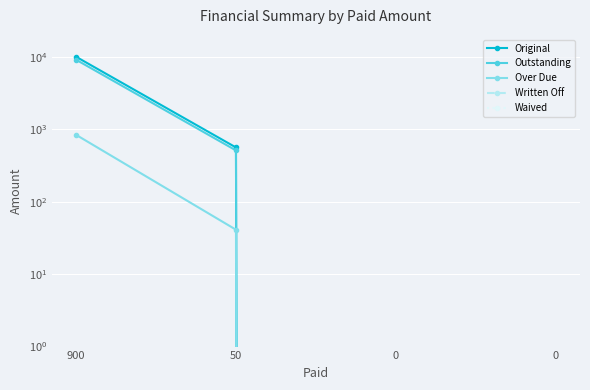

Rank the series at 0 from highest to lowest value.

Original, Outstanding, Over Due, Written Off, Waived